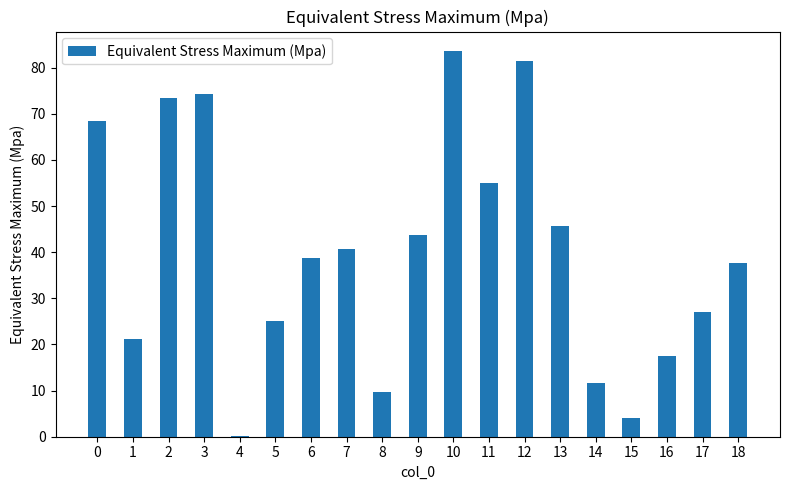

True or false: the data shows 36.8 at 5.

False